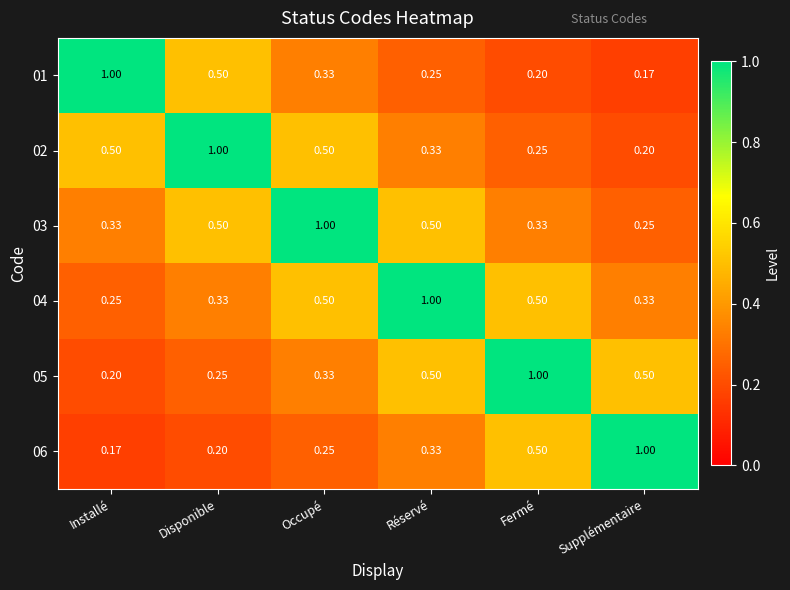

Where is 02 nearest to the value 0?

Supplémentaire